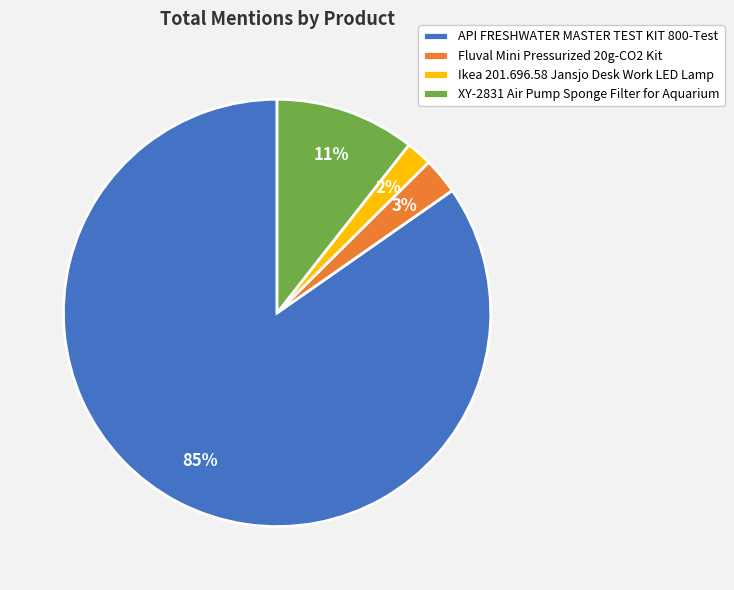

Which category has the smallest portion of the pie?

Ikea 201.696.58 Jansjo Desk Work LED Lamp